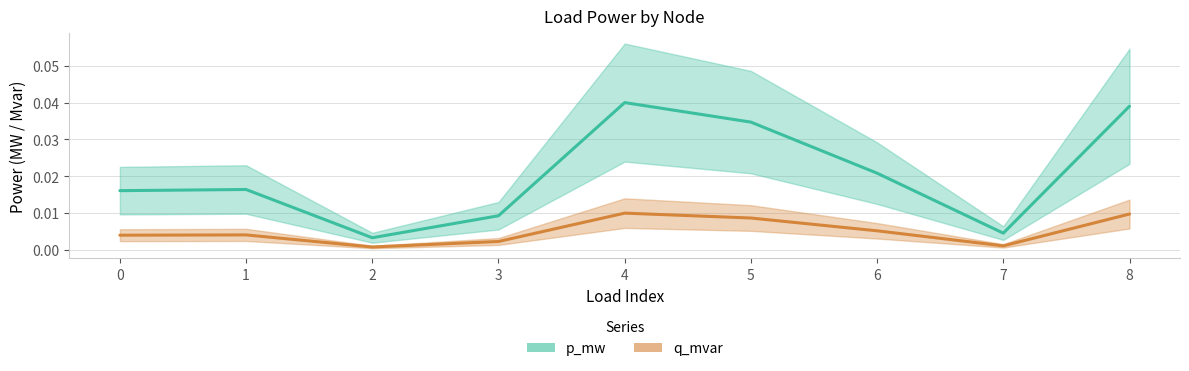

How many lines are shown in the chart?

2